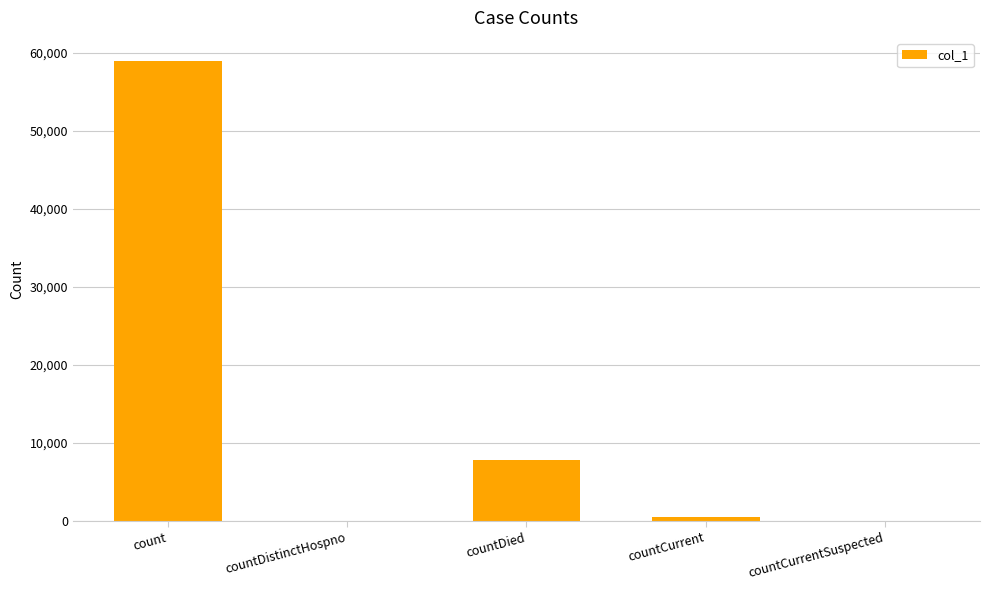

What is the greatest value displayed?

58955